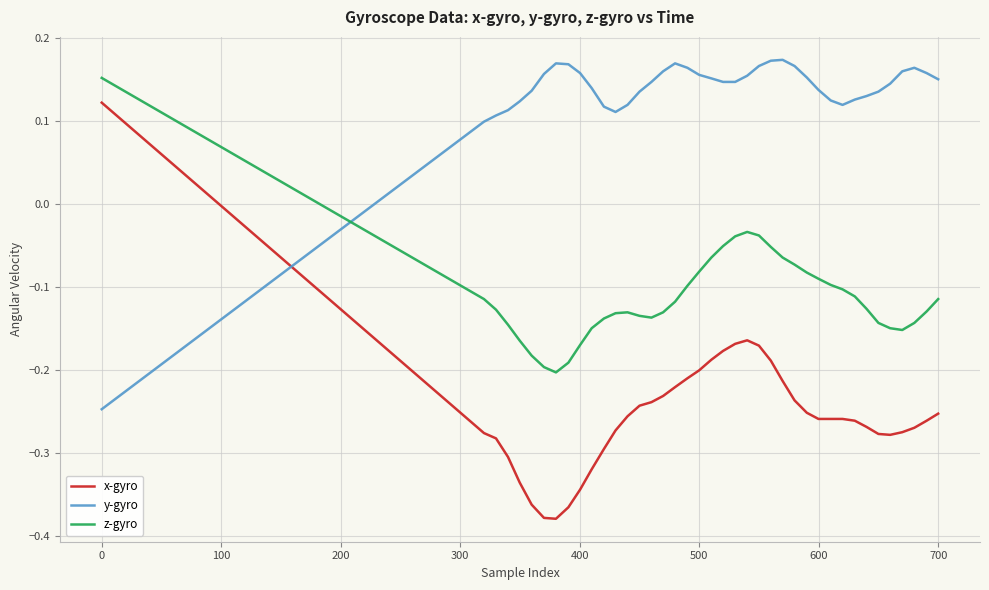

What is the difference between the maximum and minimum values in the y-gyro series?

0.4